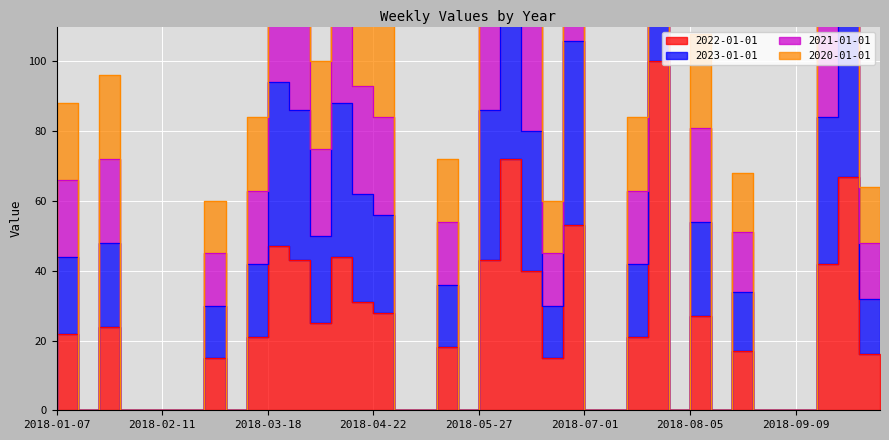

What is the difference between the maximum and minimum values in the 2022-01-01 series?

100